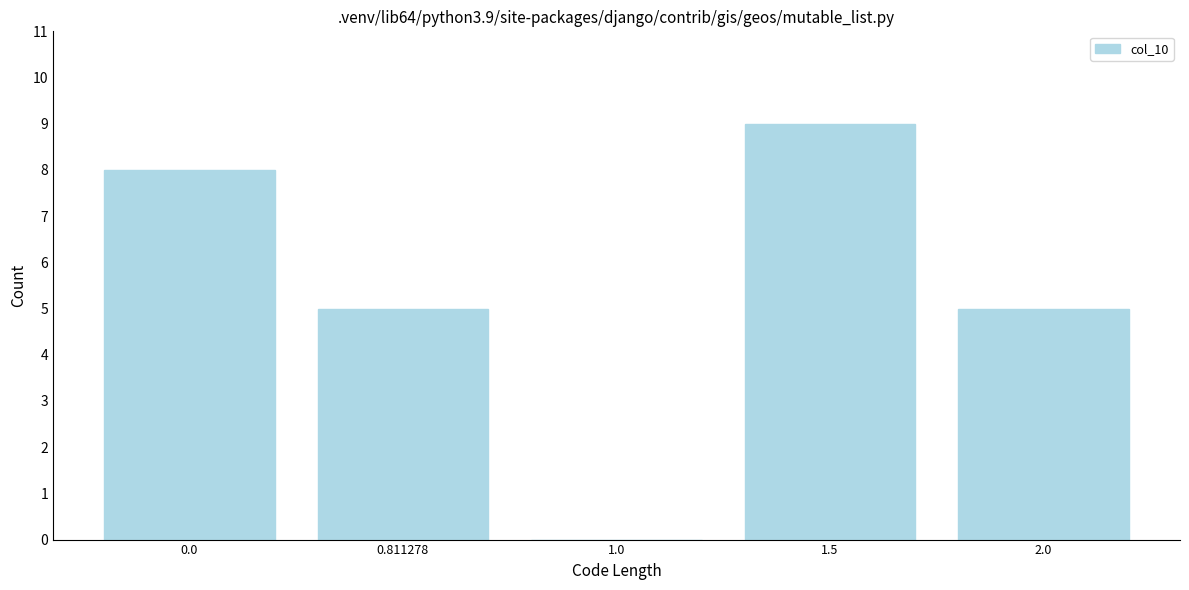

Reading left to right, extract all data points from this chart.

0.0=8	0.811278=5	1.0=0	1.5=9	2.0=5